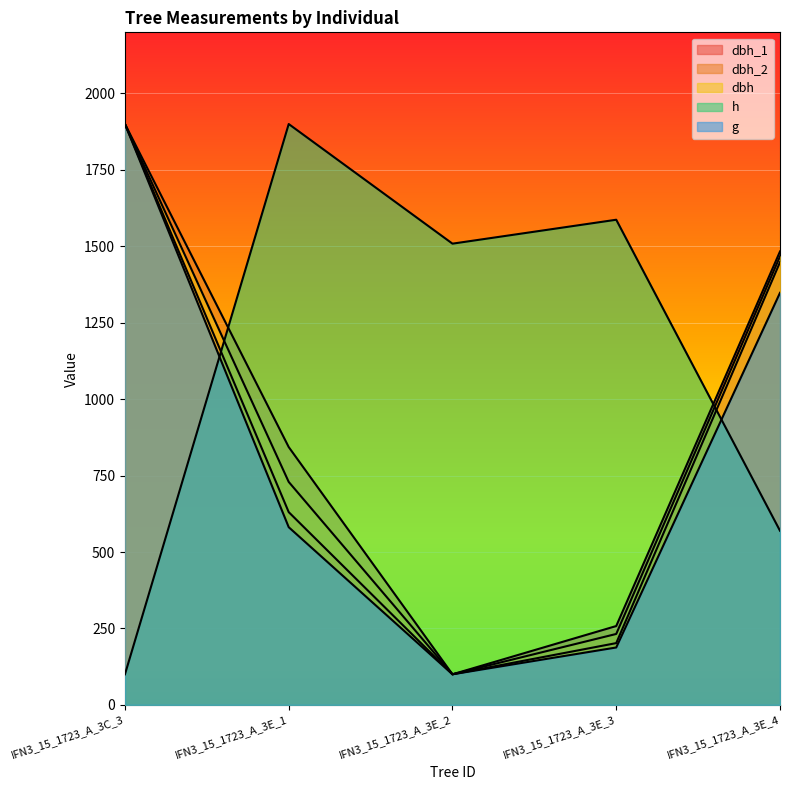

Which category has the highest value across all series?

IFN3_15_1723_A_3C_3